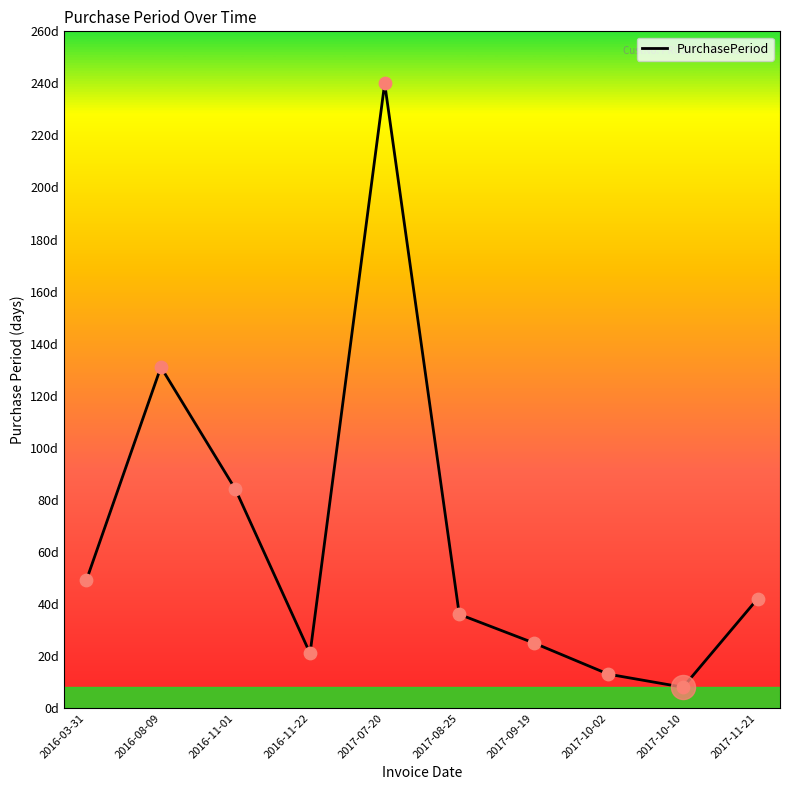

Approximately how many times larger is the value at 2017-07-20 compared to 2016-11-22?

11.4